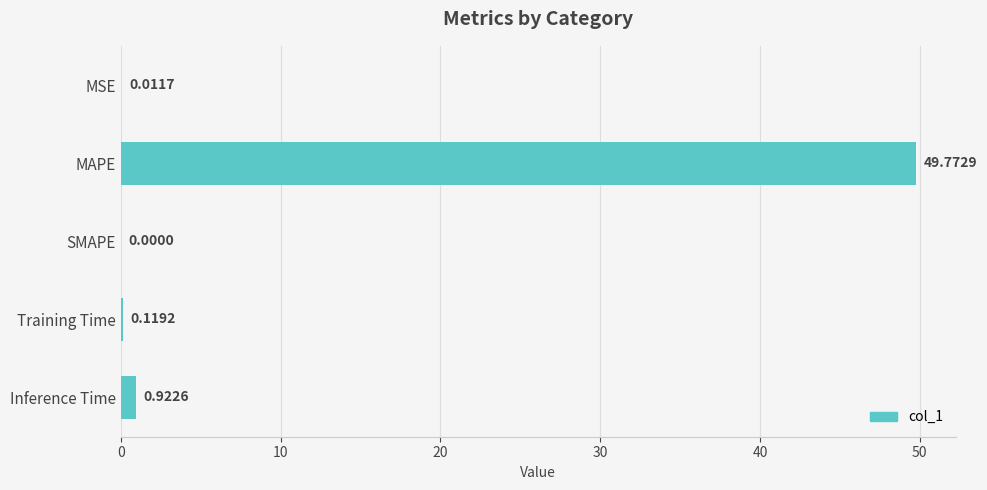

Between Inference Time and Training Time, which is larger?

Inference Time